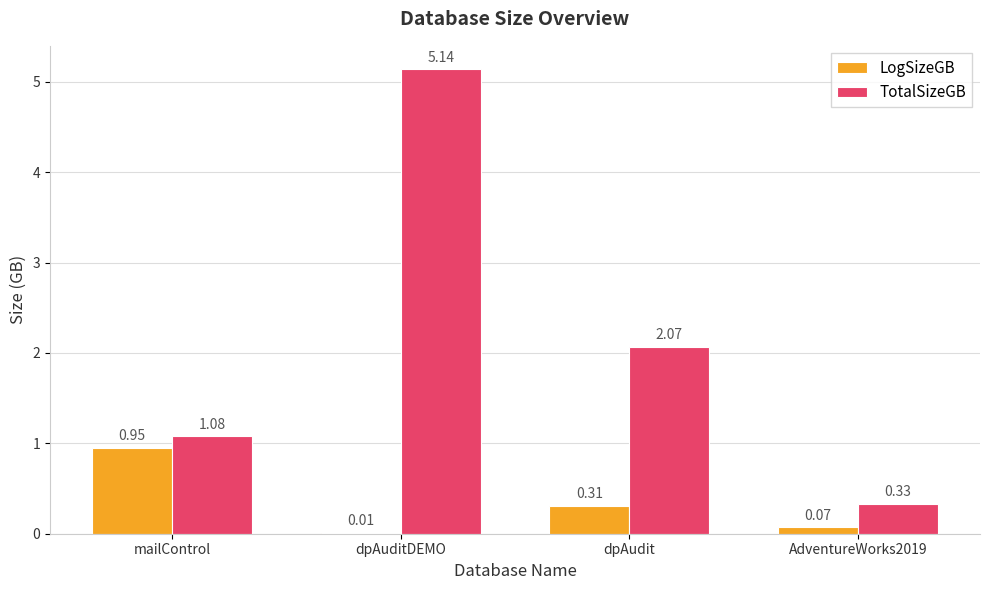

What is the sum of all LogSizeGB values?

1.3